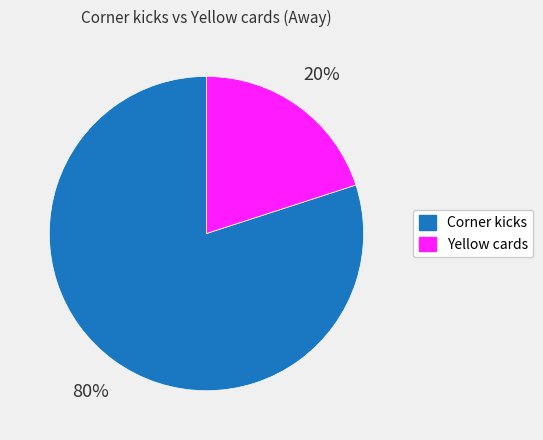

Does Yellow cards represent more than half of the total?

No